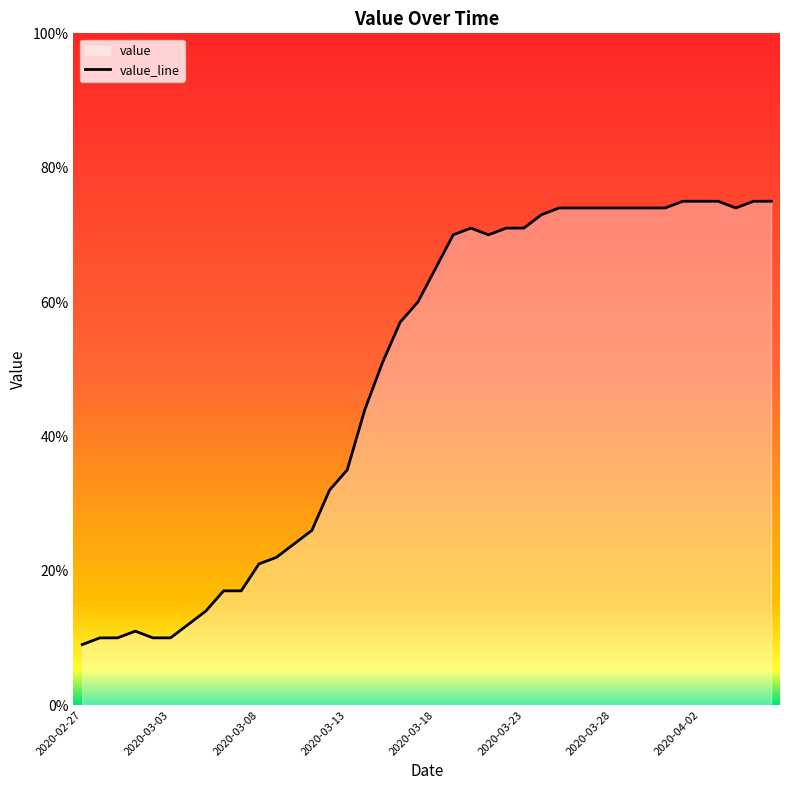

What is the difference between the maximum and minimum values?

66